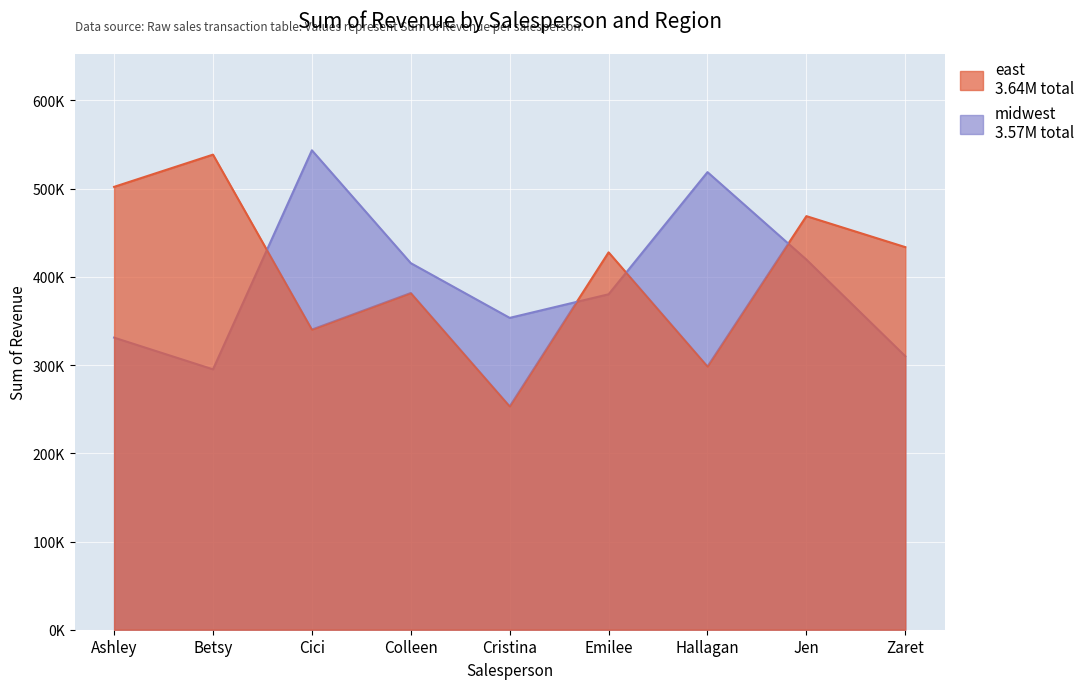

What is the highest value of the midwest series?

543477.2